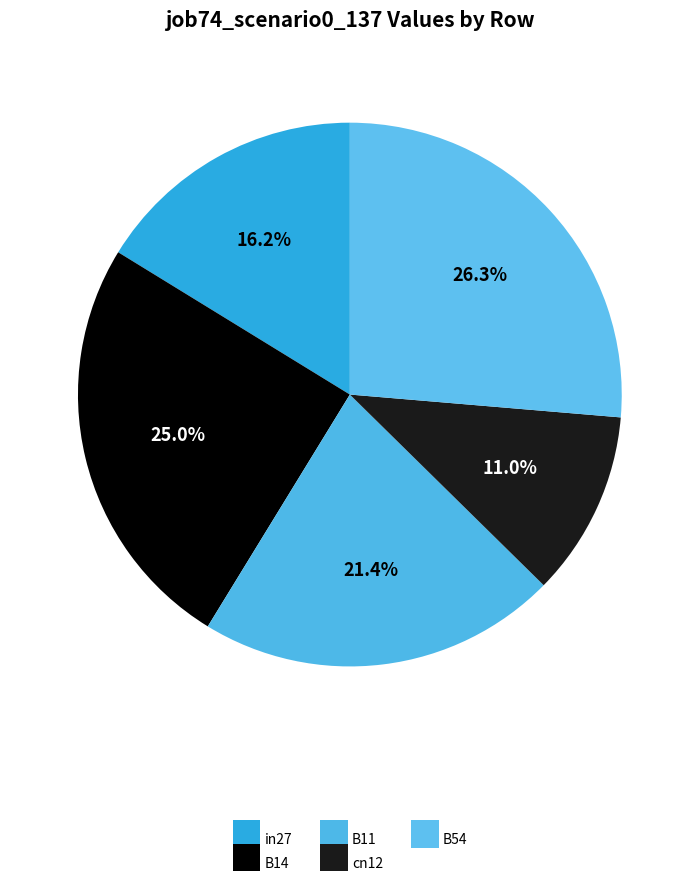

Combined, do B54 and B14 account for over 50%?

Yes